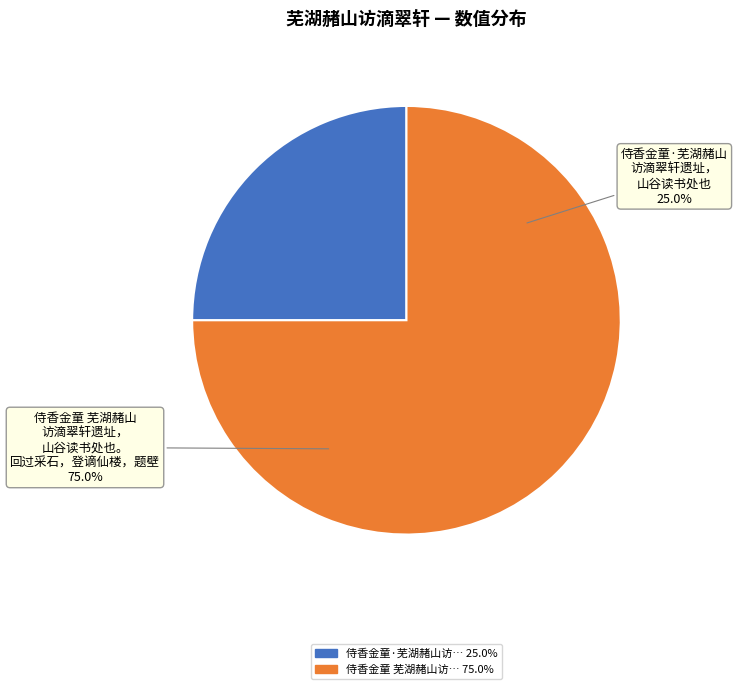

Rank the categories by value from lowest to highest.

侍香金童·芜湖赭山访滴翠轩遗址，山谷读书处也, 侍香金童 芜湖赭山访滴翠轩遗址，山谷读书处也。回过采石，登谪仙楼，题壁